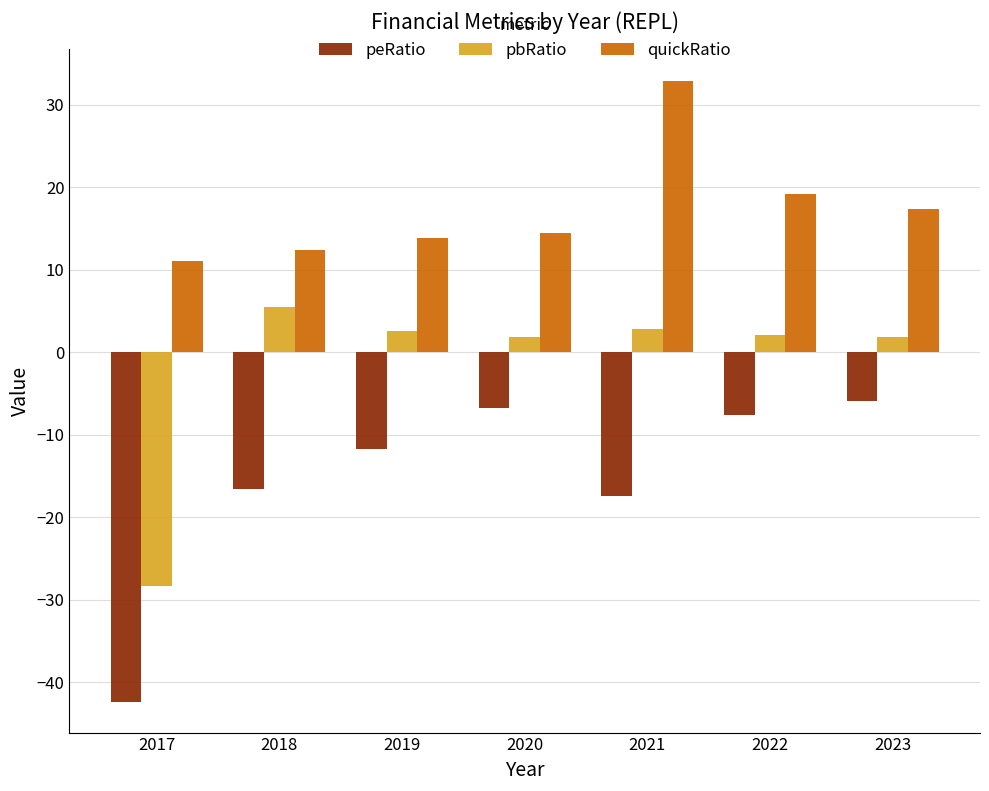

List the series in order of their overall mean, lowest first.

peRatio, pbRatio, quickRatio